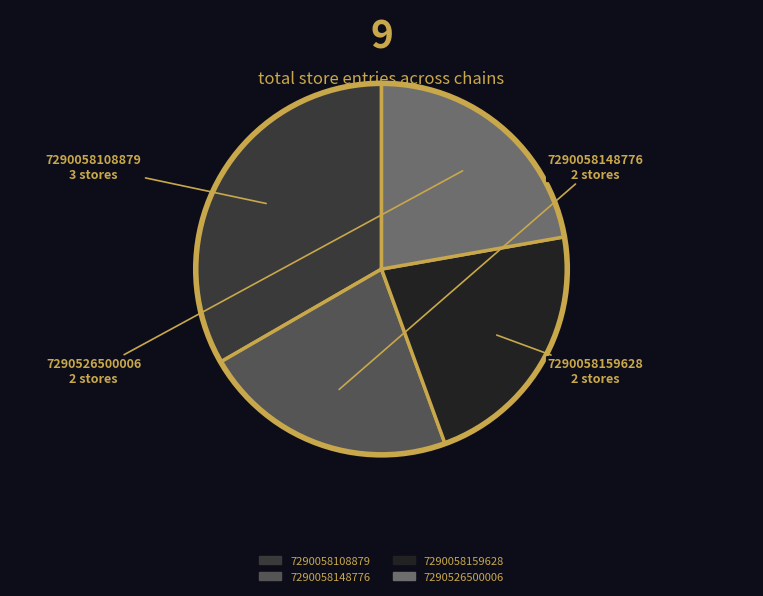

Is the sum of 7290058108879 and 7290526500006 greater than half?

Yes